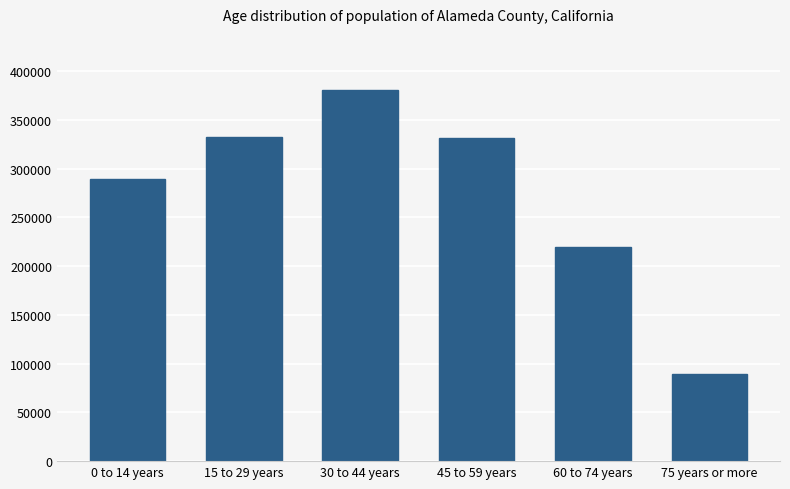

How many bars are there in total?

6